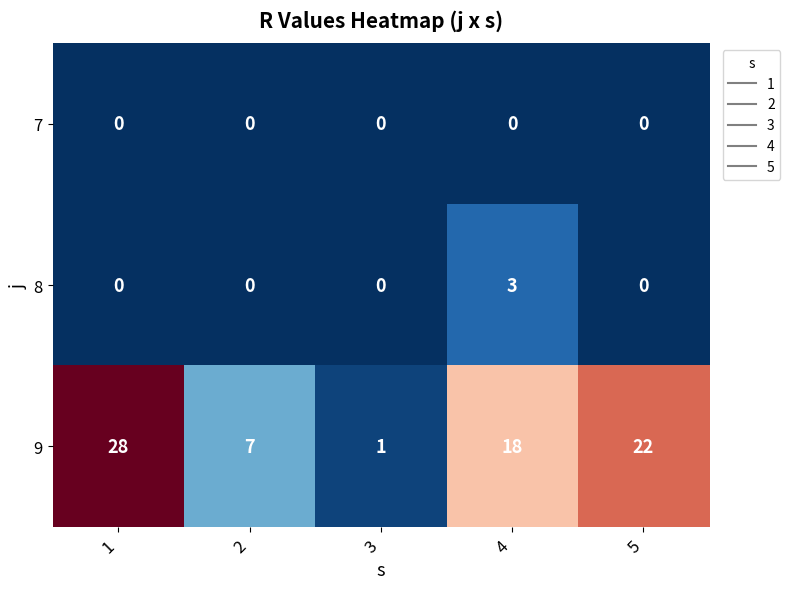

Reading left to right, extract all data points from this chart.

7: 0	0	0	0	0
8: 0	0	0	3	0
9: 28	7	1	18	22